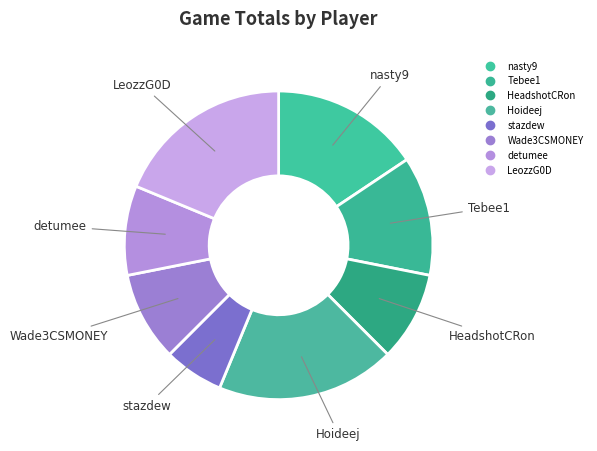

Is there any slice that represents more than half of the pie?

No